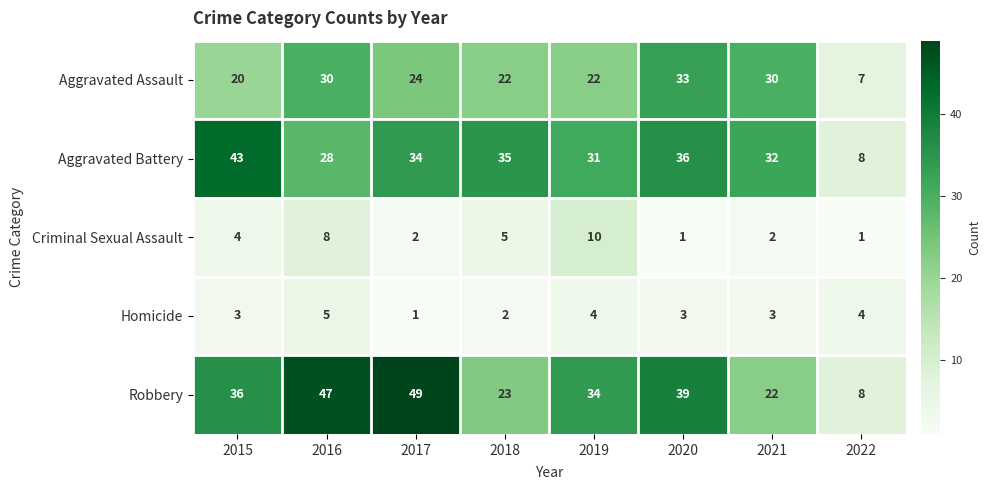

Which label corresponds to the largest value in the chart?

2017